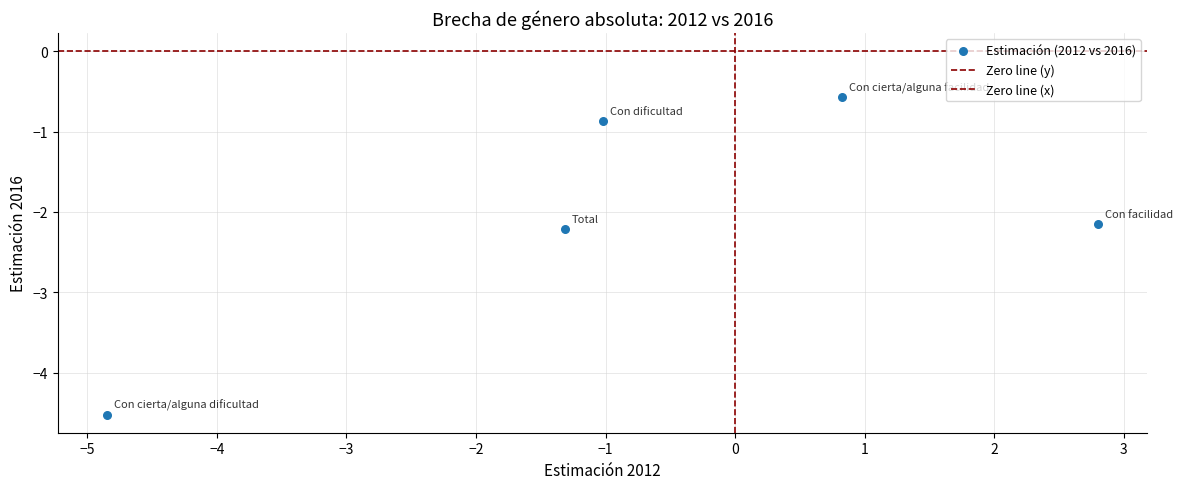

How many data points are displayed?

5